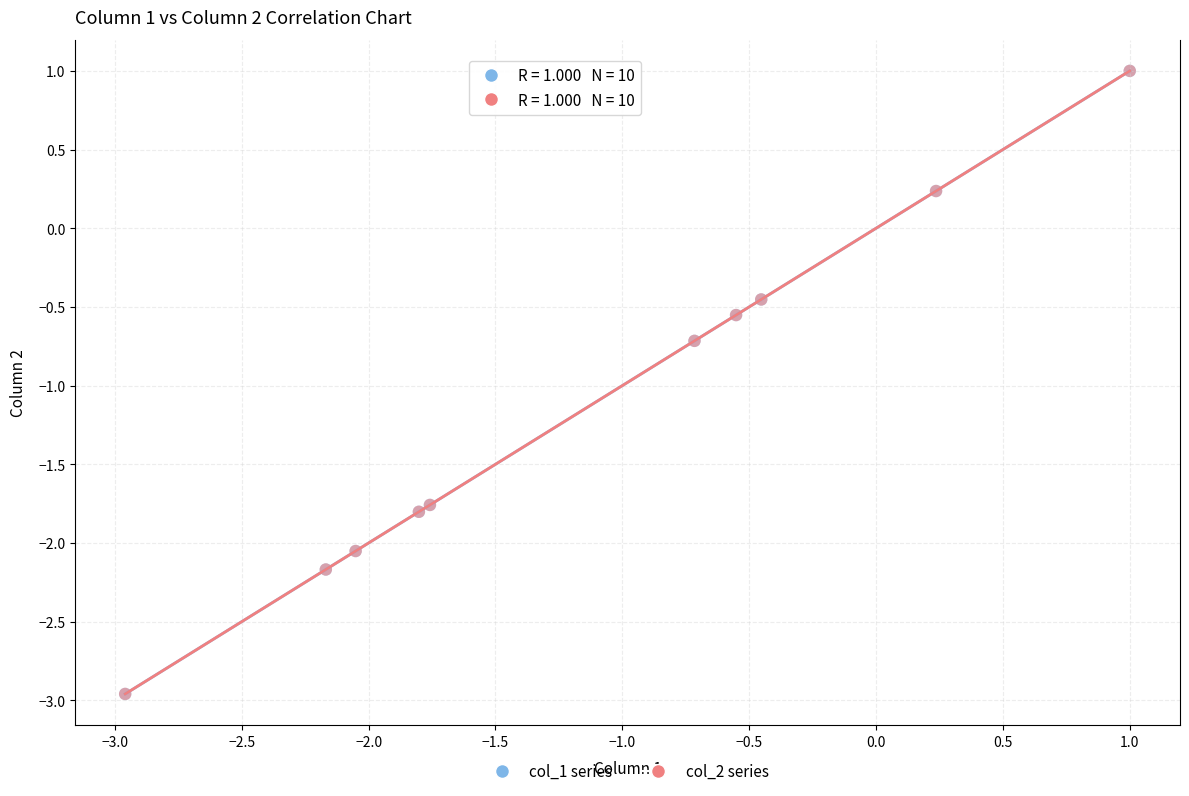

Which series has the widest spread of Y values?

col_1 series